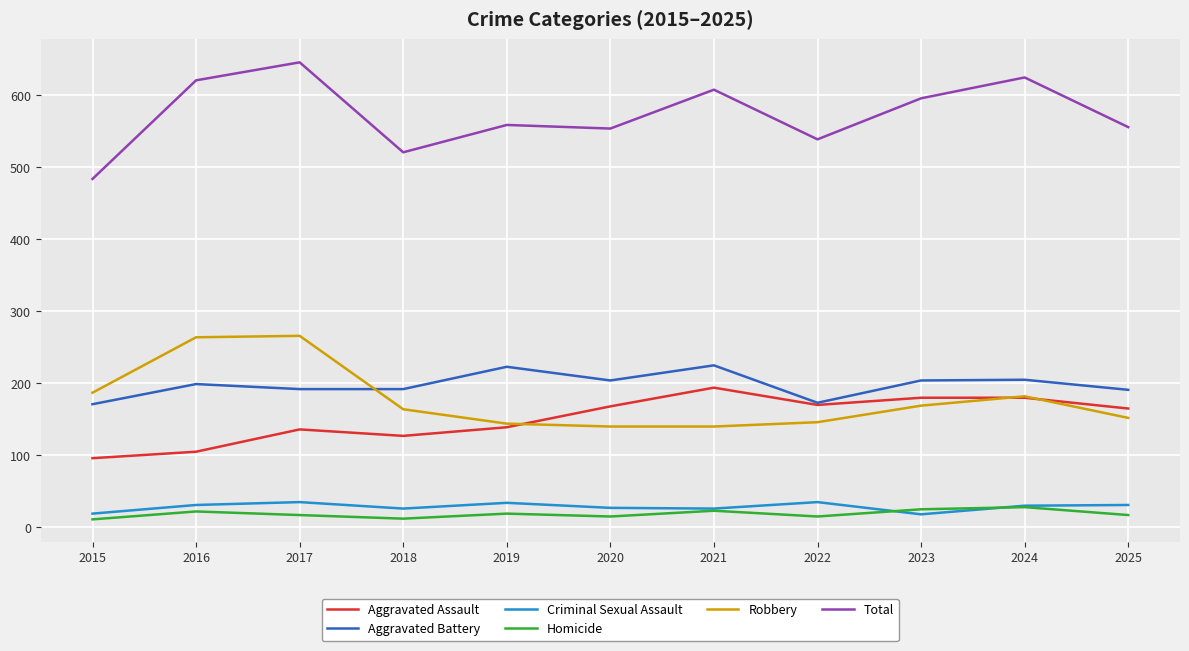

Is the value of Robbery at 2020 greater than the value of Total at 2022?

No